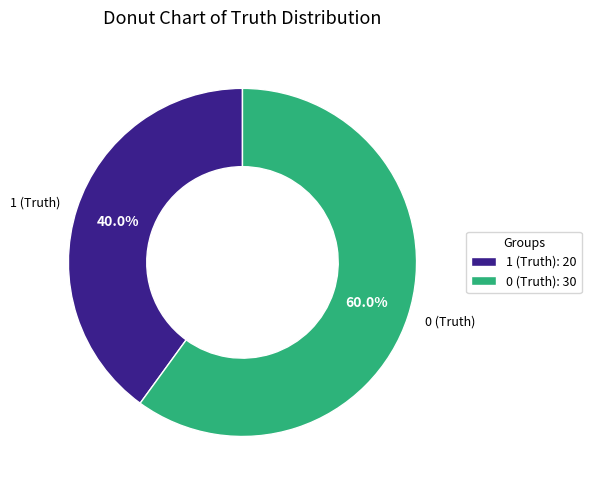

To the nearest percent, what is the combined percentage of 0 (Truth) and 1 (Truth)?

100%